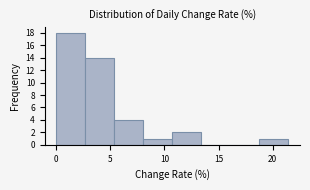

Reading left to right, list every bar in this chart as the range it spans on the x-axis followed by its height. Neither the bar edges nor the heights are printed on the chart, so give them approximately, as read against the axes.

0.0 to 2.5: 18
2.5 to 5.5: 14
5.5 to 8.0: 4
8.0 to 10.5: 1
10.5 to 13.5: 2
13.5 to 16.0: 0
16.0 to 19.0: 0
19.0 to 21.5: 1